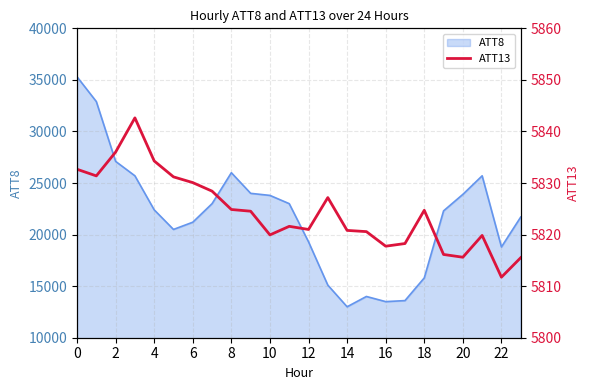

The value of ATT8 at 8 is 26000. True or false?

True